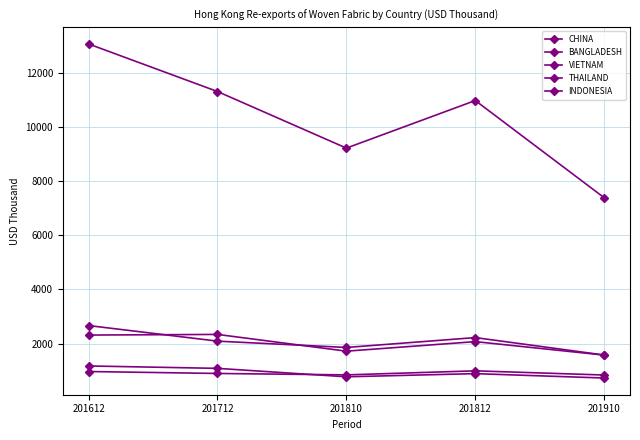

How many lines are shown in the chart?

5